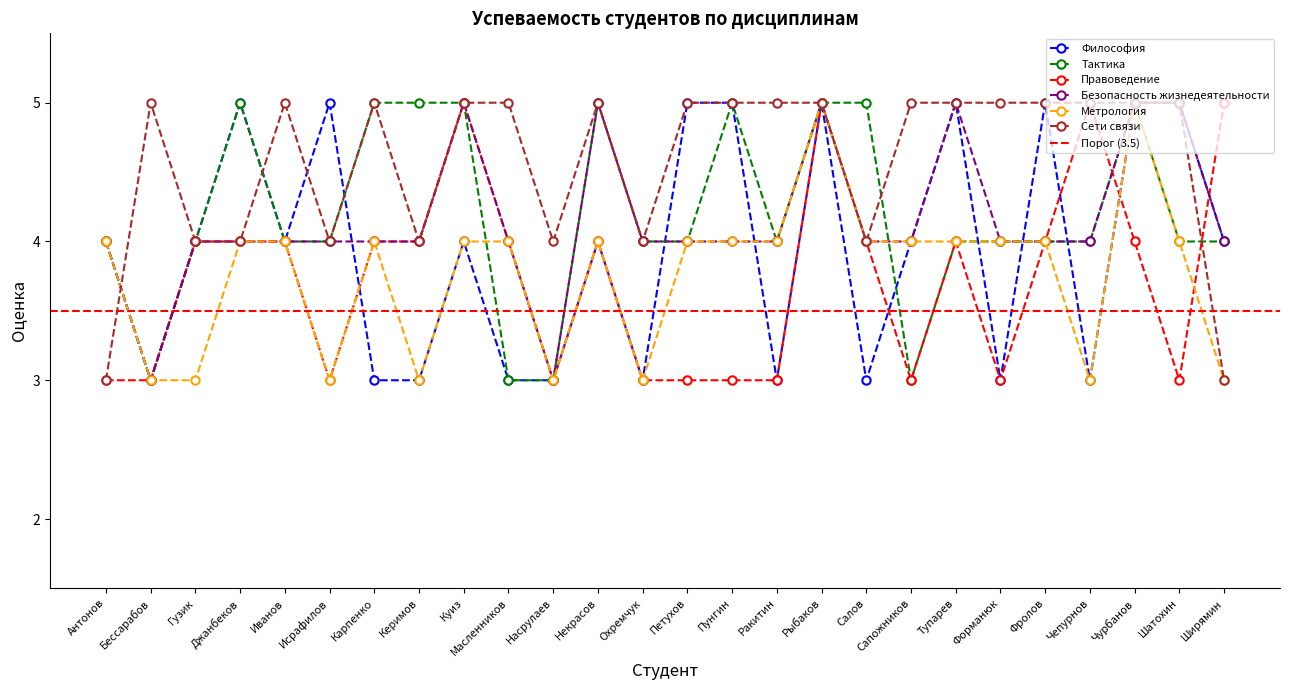

How many Философия values are between 3 and 5?

26